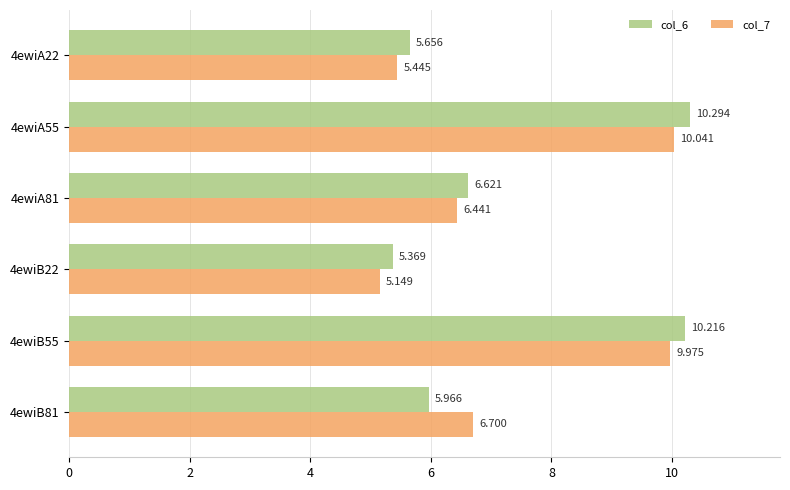

Is the value of col_6 at 4ewiA22 greater than the value of col_7 at 4ewiA81?

No